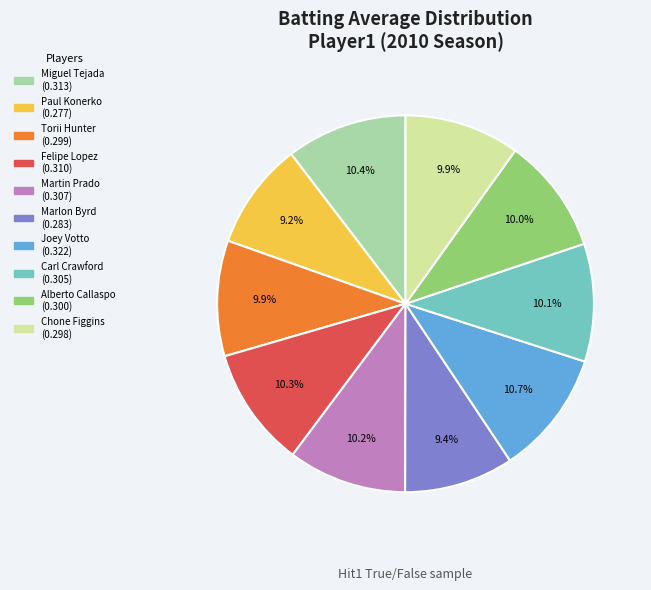

Count the number of slices in the pie.

10